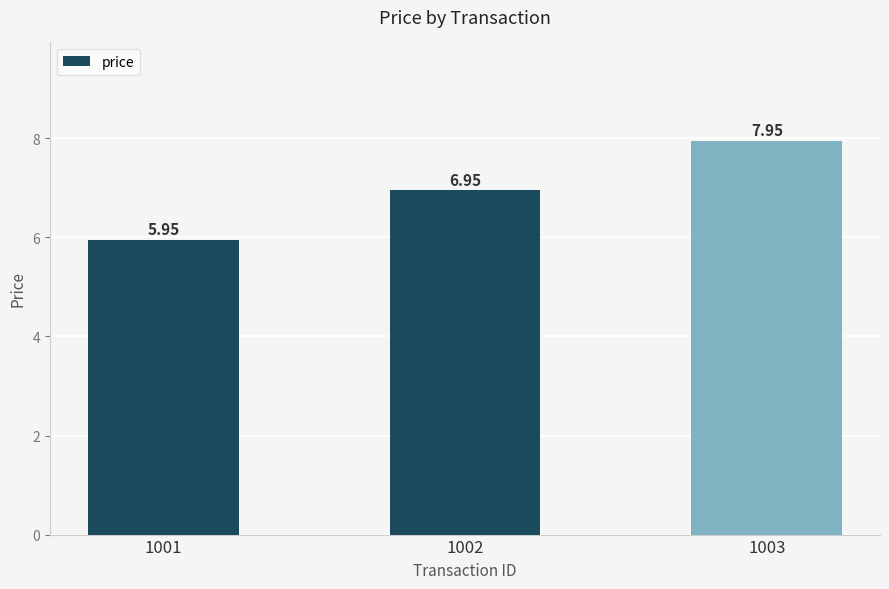

Which category has the highest value across all series?

1003